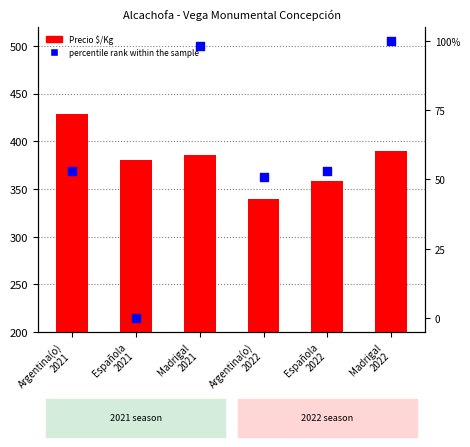

Is the value of percentile rank within the sample at Española
2022 greater than the value of Precio $/Kg at Madrigal
2021?

No